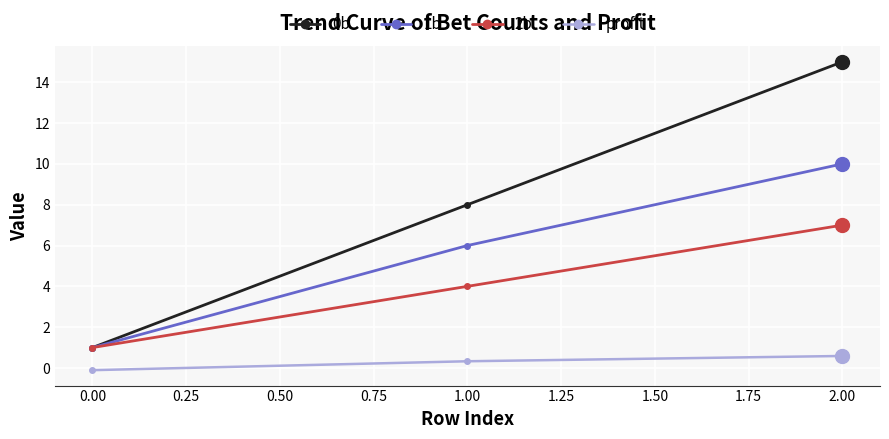

Reading right to left, extract all data points from this chart.

0b: 15.0	8.0	1.0
1b: 10.0	6.0	1.0
2b: 7.0	4.0	1.0
profit: 0.6	0.3	-0.1